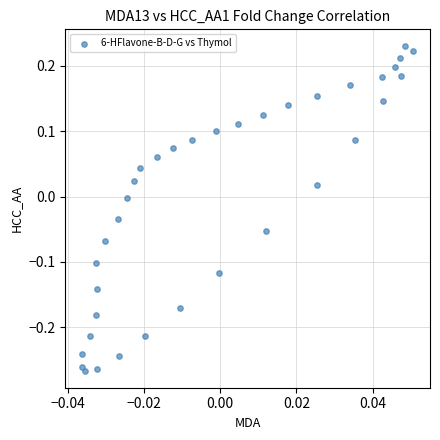

What is the range of Y values (max minus min)?

0.5